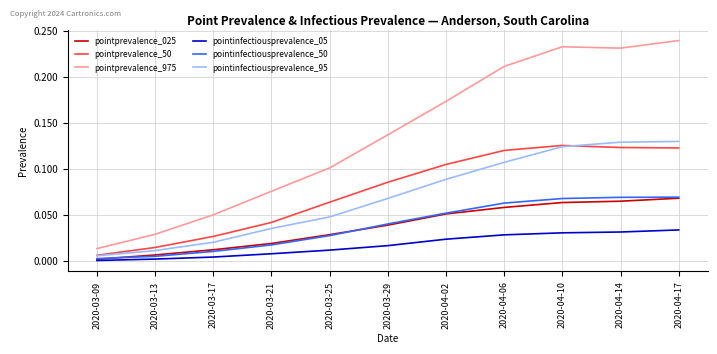

What position from the left is 2020-04-06?

8